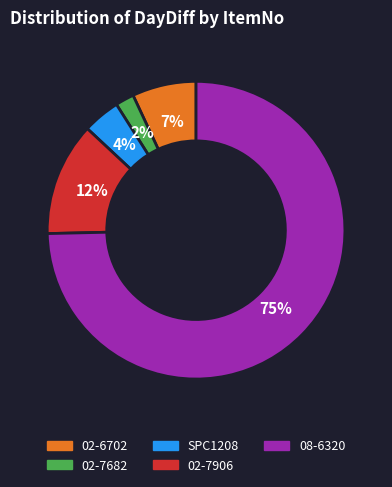

What percentage is the 02-7682 slice, to the nearest percent?

2%